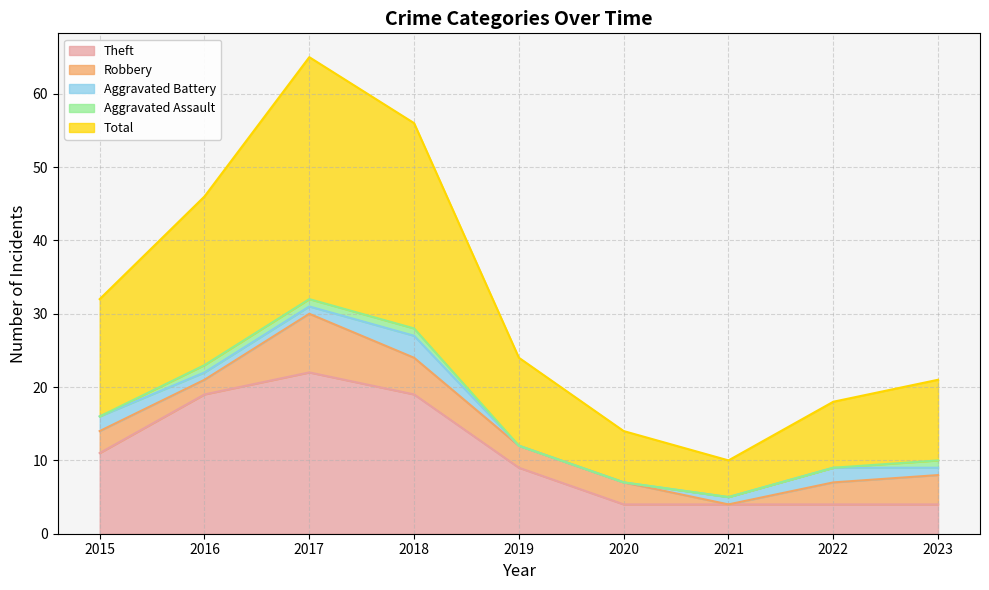

Reading left to right, transcribe all the data shown in this chart.

Theft: 2015=11	2016=19	2017=22	2018=19	2019=9	2020=4	2021=4	2022=4	2023=4
Robbery: 2015=3	2016=2	2017=8	2018=5	2019=3	2020=3	2021=0	2022=3	2023=4
Aggravated Battery: 2015=2	2016=1	2017=1	2018=3	2019=0	2020=0	2021=1	2022=2	2023=1
Aggravated Assault: 2015=0	2016=1	2017=1	2018=1	2019=0	2020=0	2021=0	2022=0	2023=1
Total: 2015=16	2016=23	2017=33	2018=28	2019=12	2020=7	2021=5	2022=9	2023=11